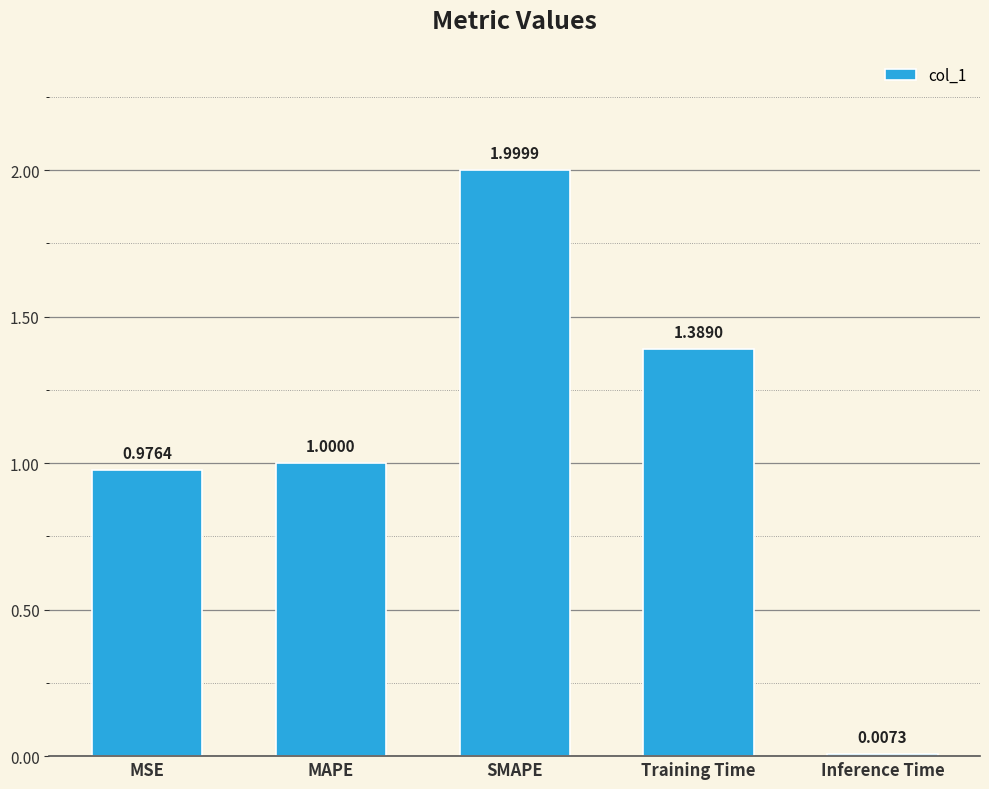

Is it true that the value at MSE is 1.4?

False